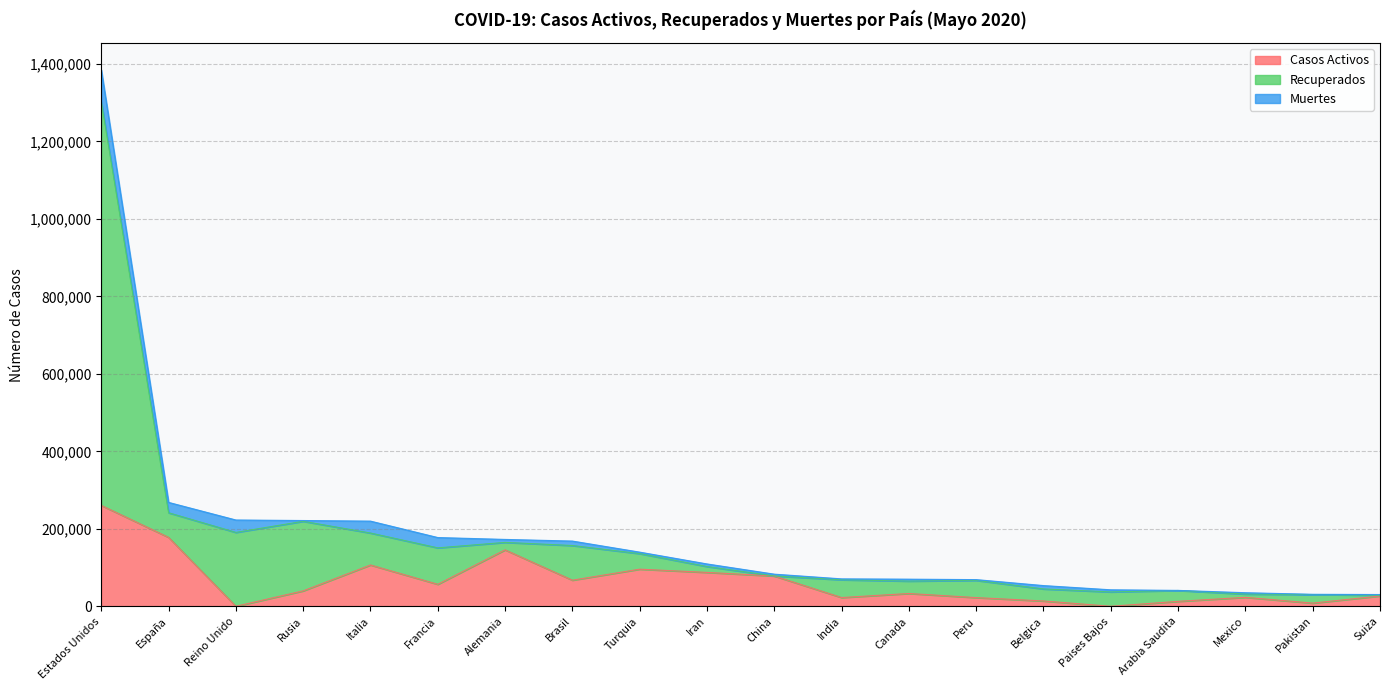

At how many categories does at least one series exceed 340337?

1